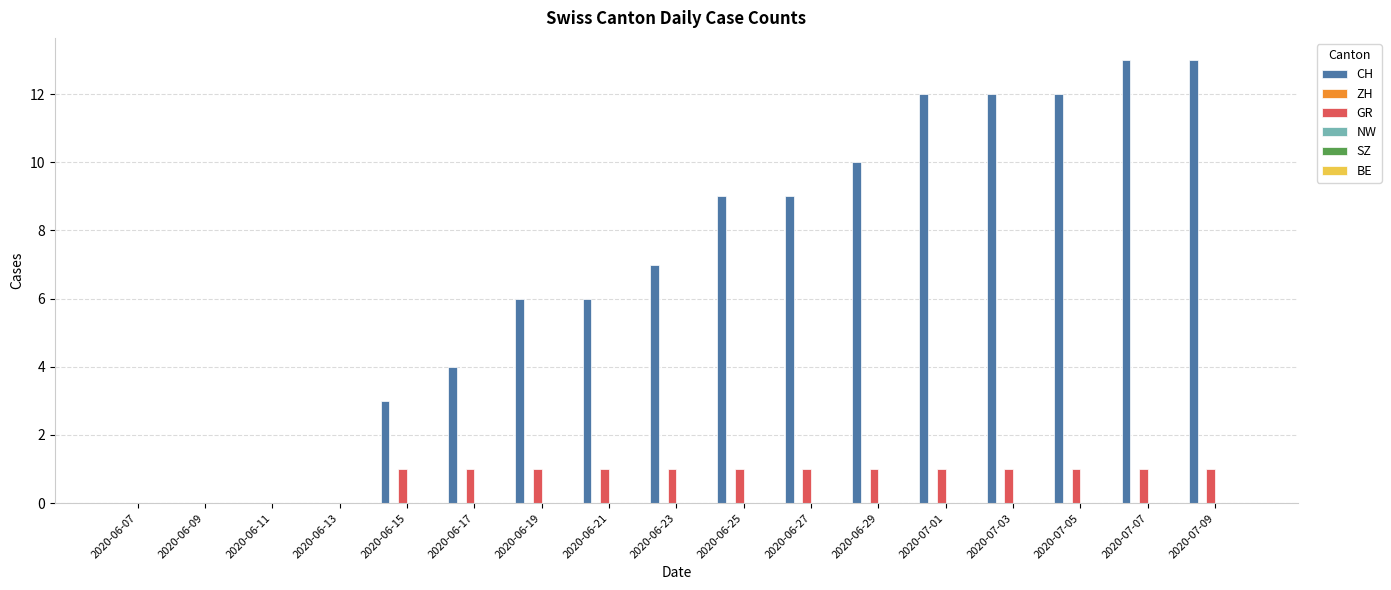

Which series has the widest spread of values?

CH